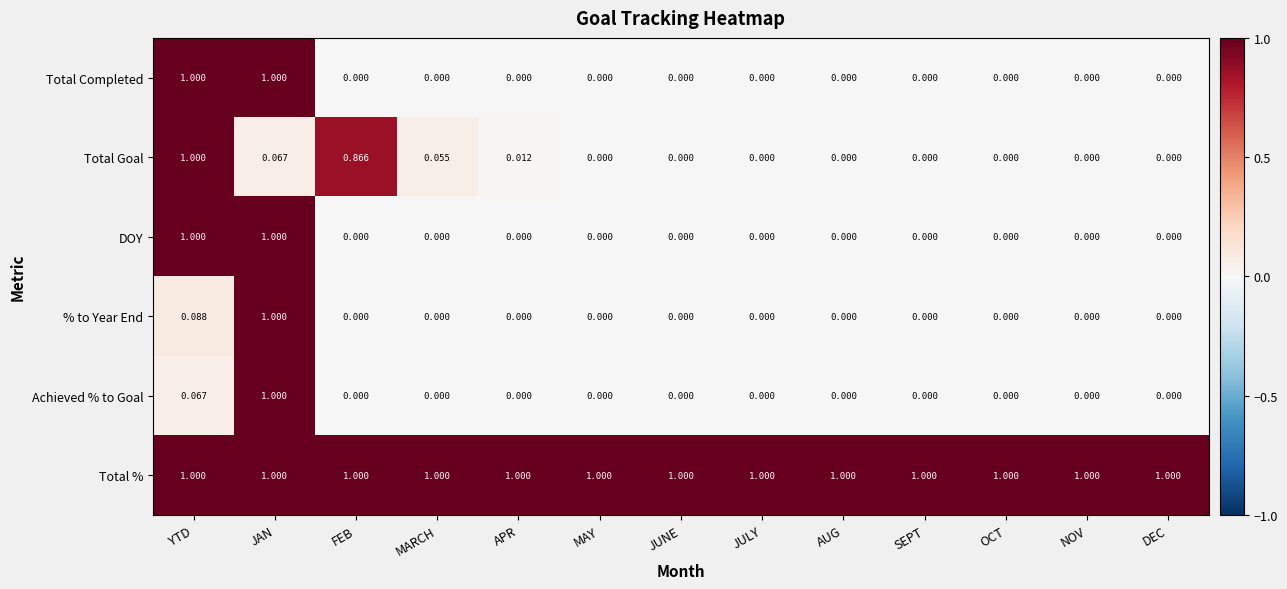

At which category is the sum across all series the highest?

JAN